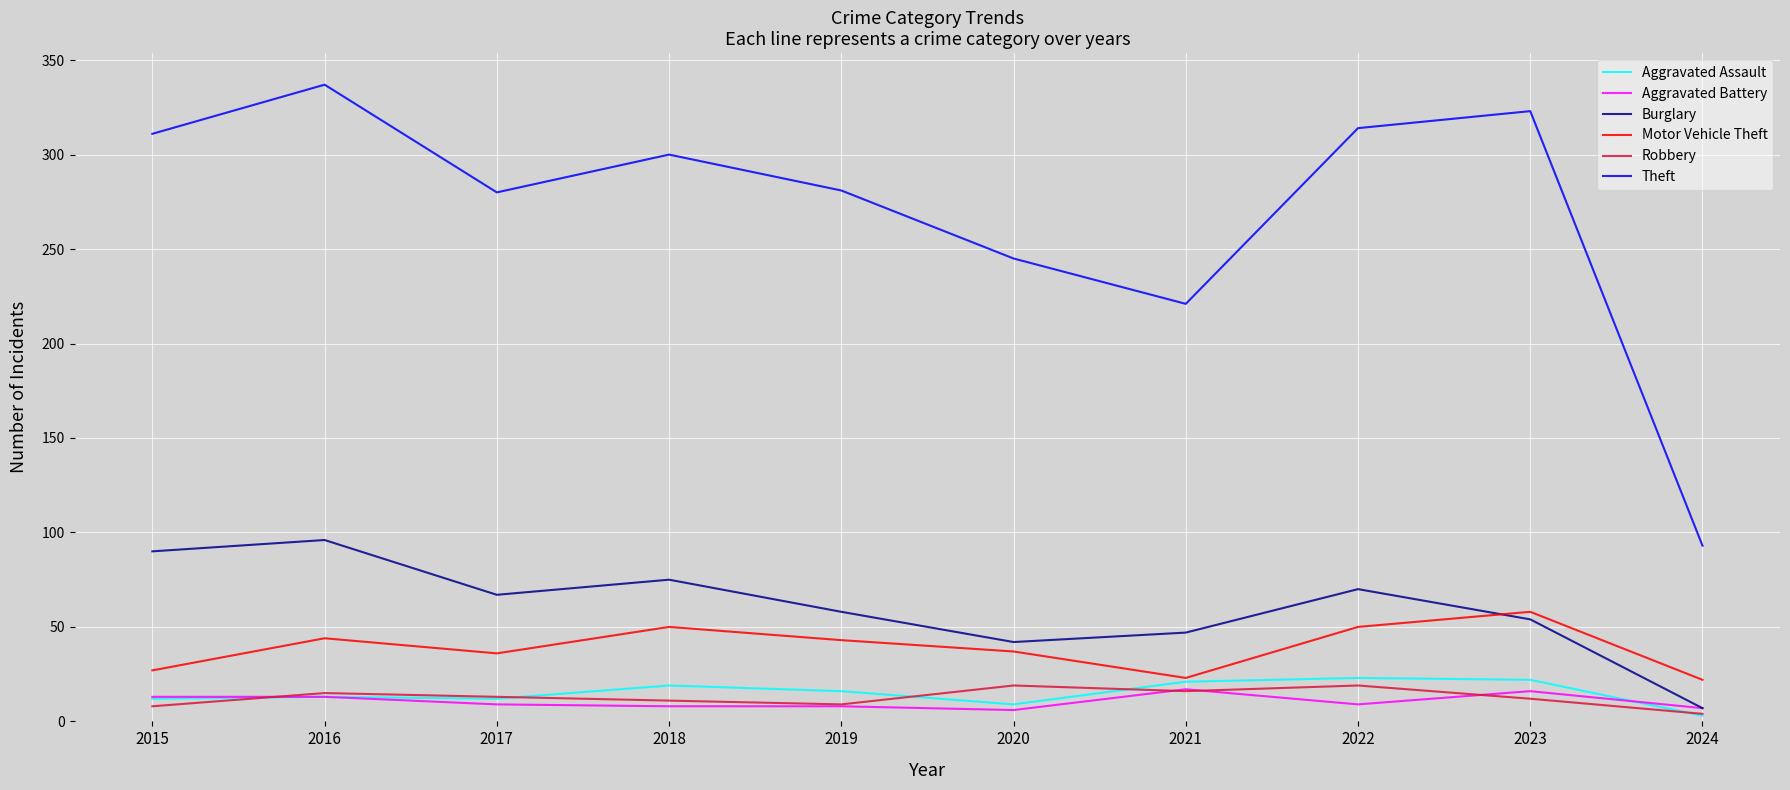

Is the value of Theft at 2020 greater than the value of Aggravated Assault at 2020?

Yes